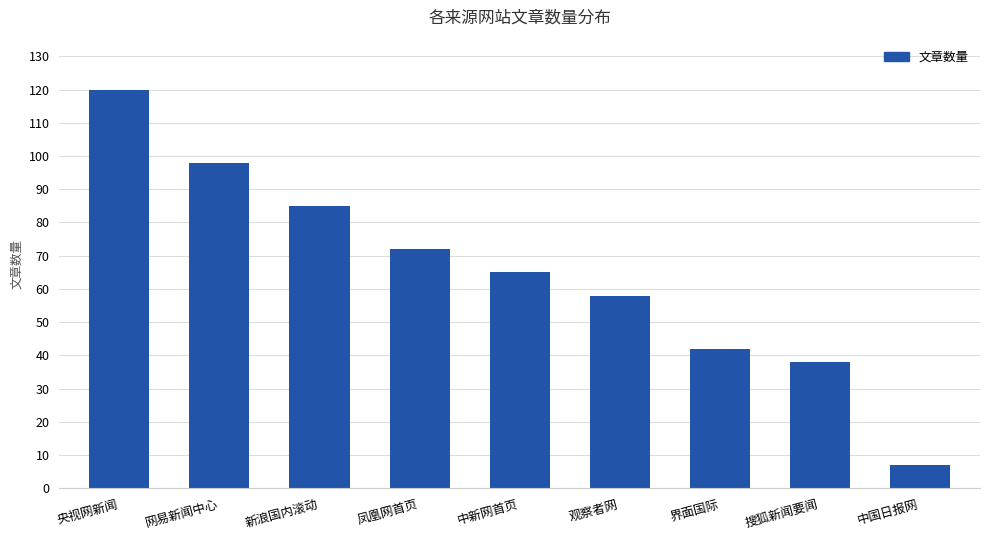

How many bars are there in total?

9